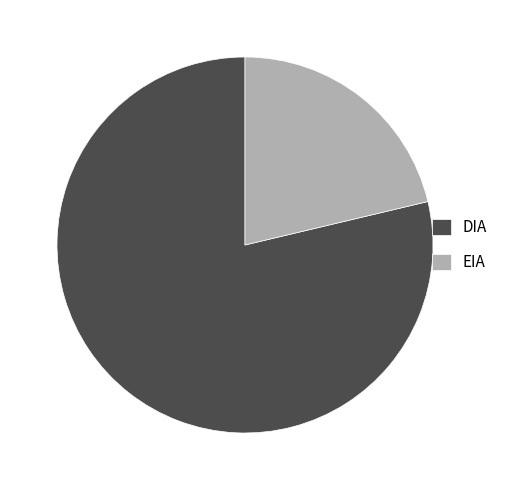

Do EIA and DIA together represent more than half of the pie?

Yes